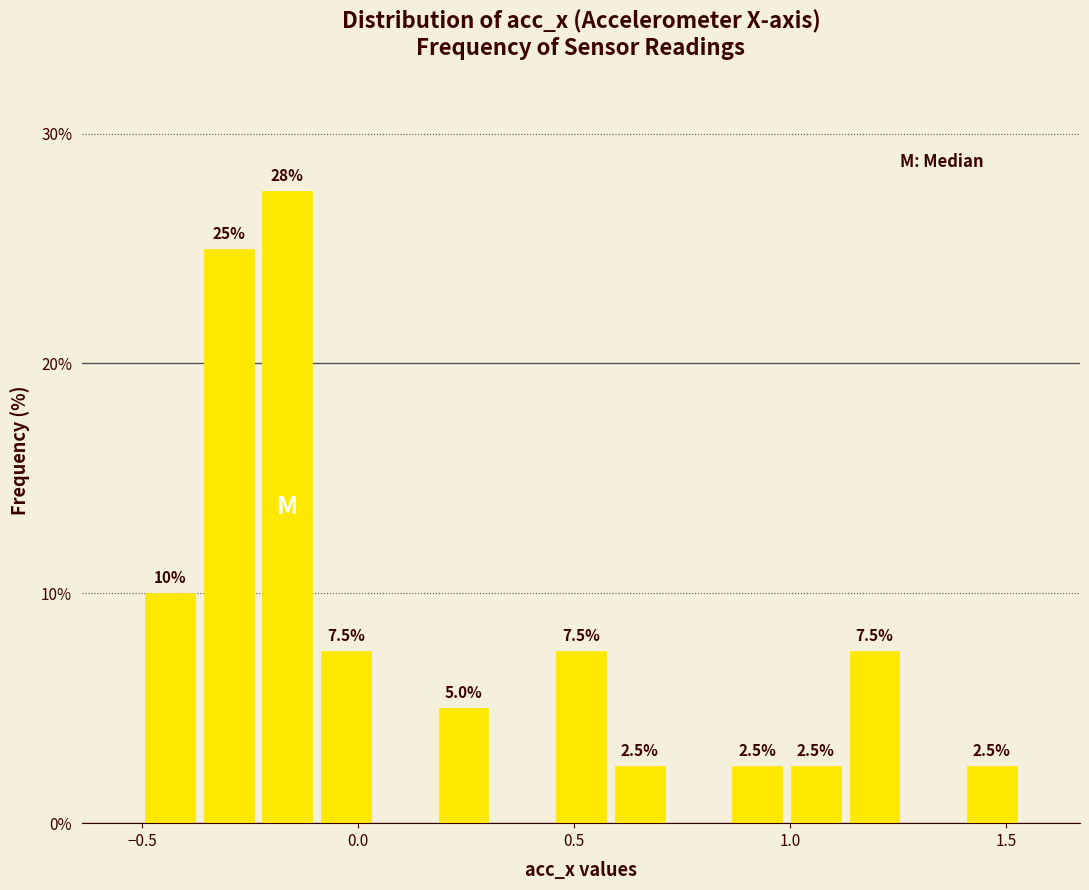

Read against the x-axis, roughly where is the centre of the tallest bar?

-0.15